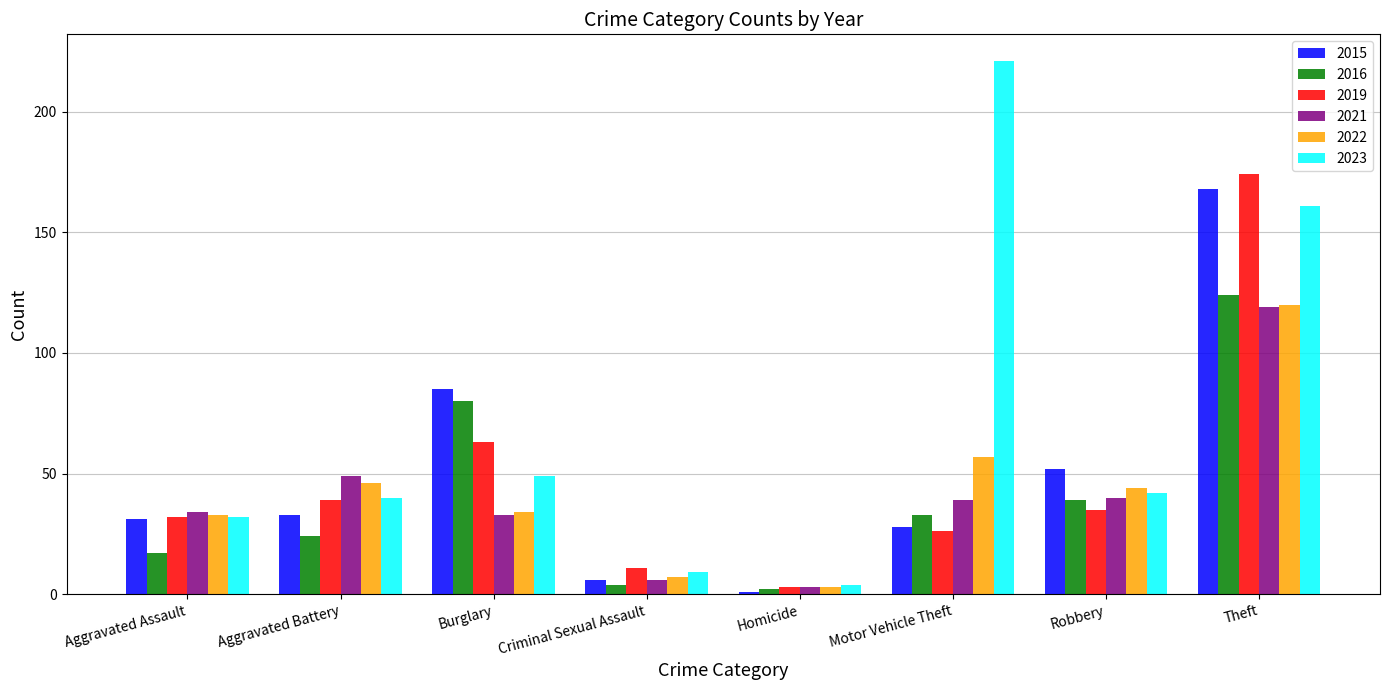

At which label does 2022 reach its minimum?

Homicide